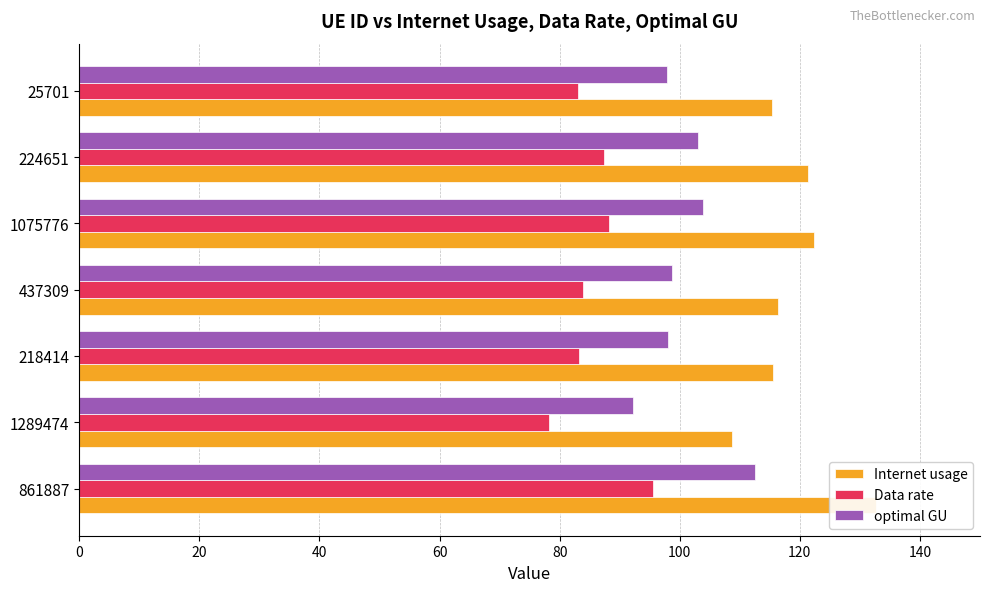

How many values in the Internet usage series exceed 116?

4